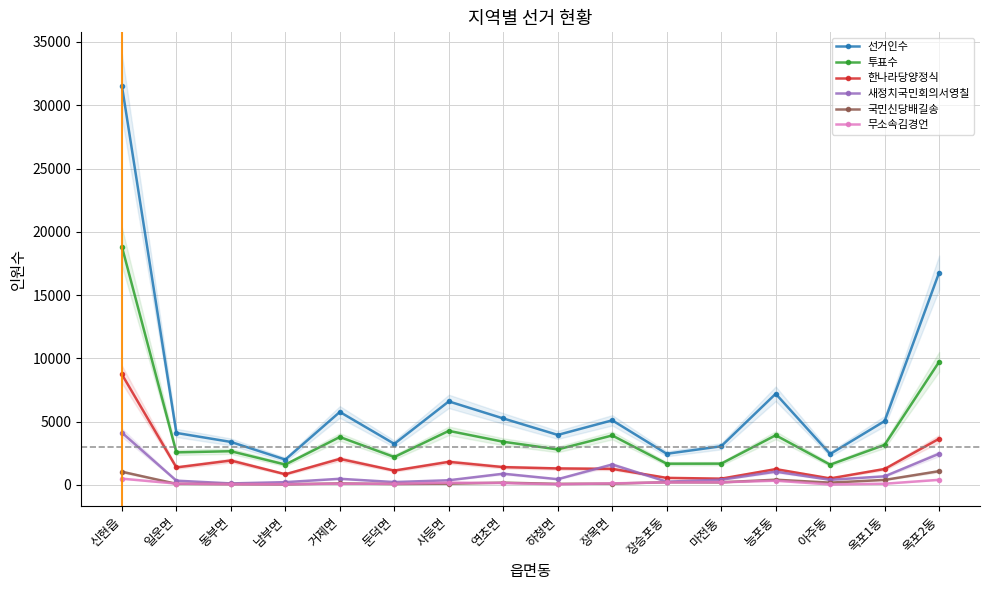

How many data points in 무소속김경언 are above 120?

7